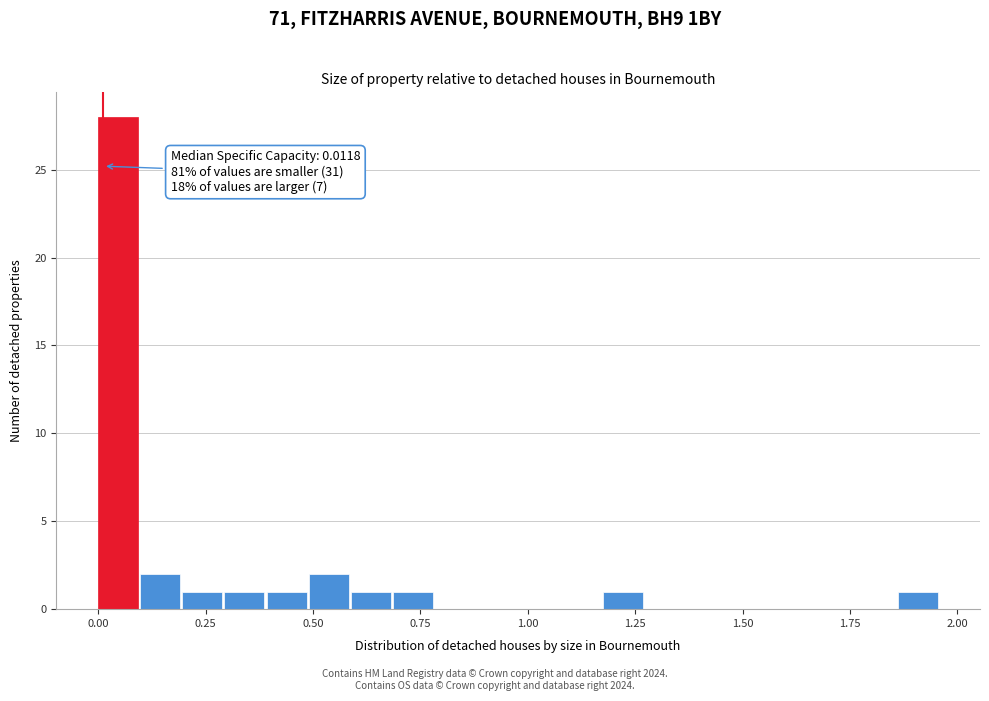

Around what value on the x-axis is the tallest bar? Give the approximate position of its centre, as read against the axis.

0.05